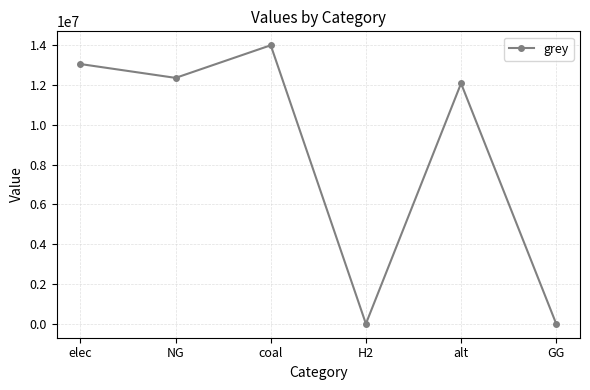

Where does the data first go above 12360160?

elec